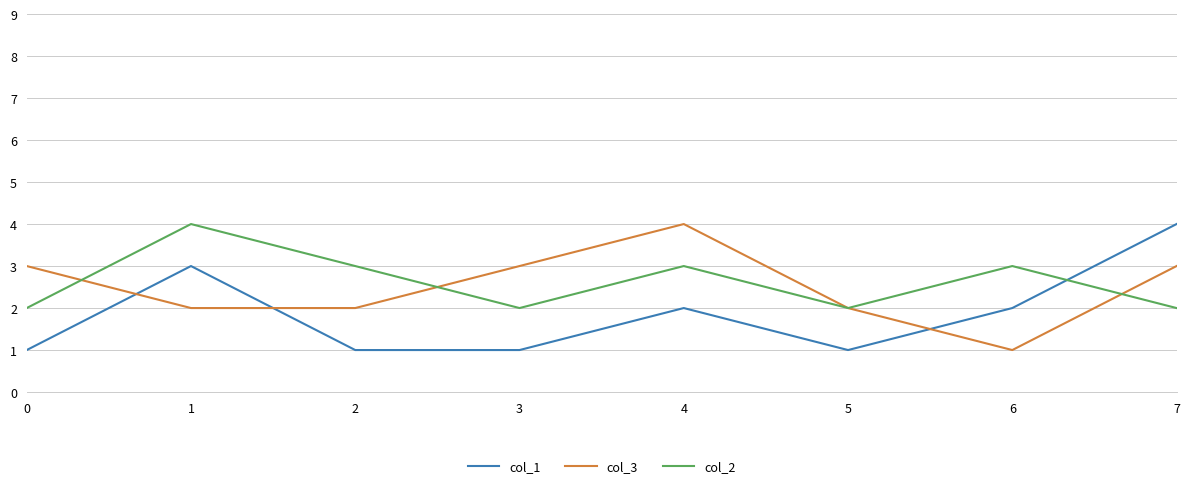

What is the maximum value shown in the chart?

4